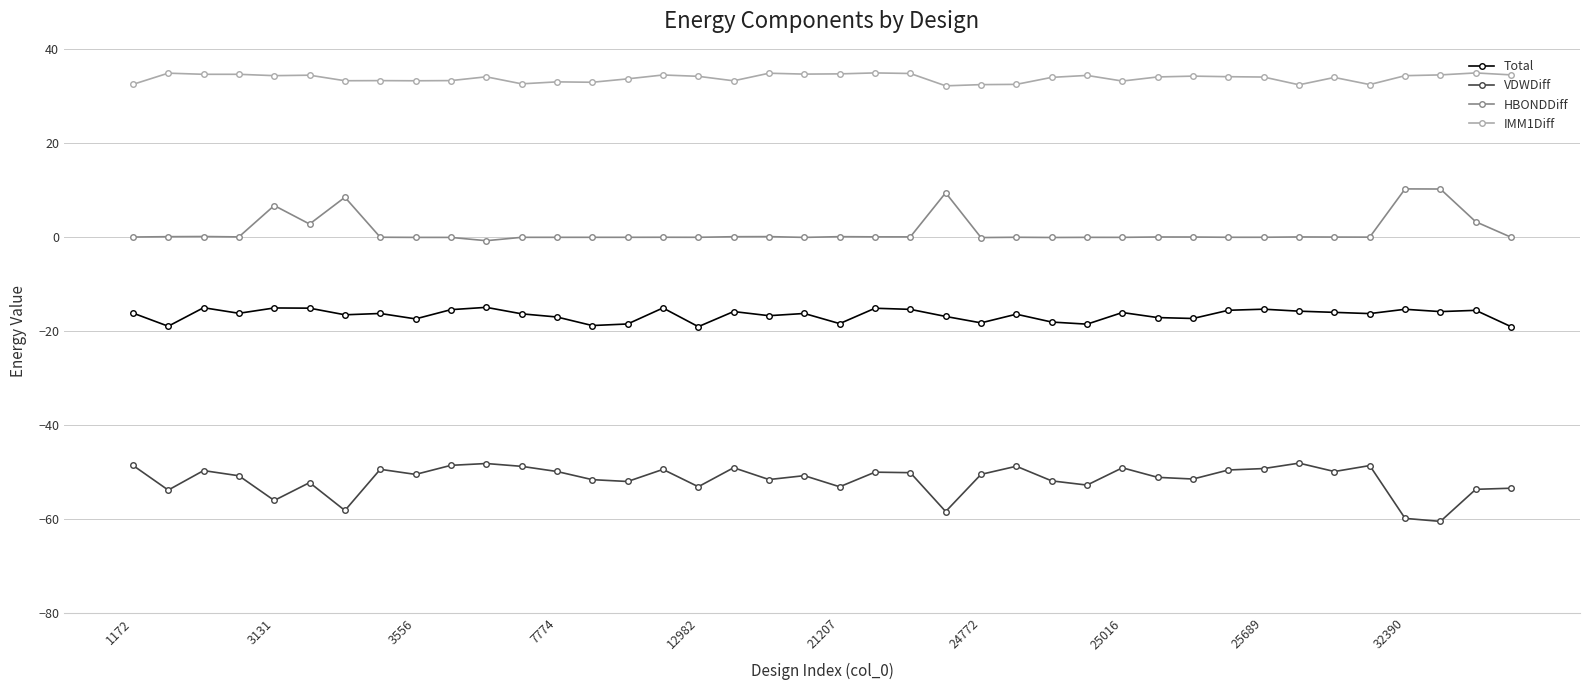

How many data points does each series have?

40